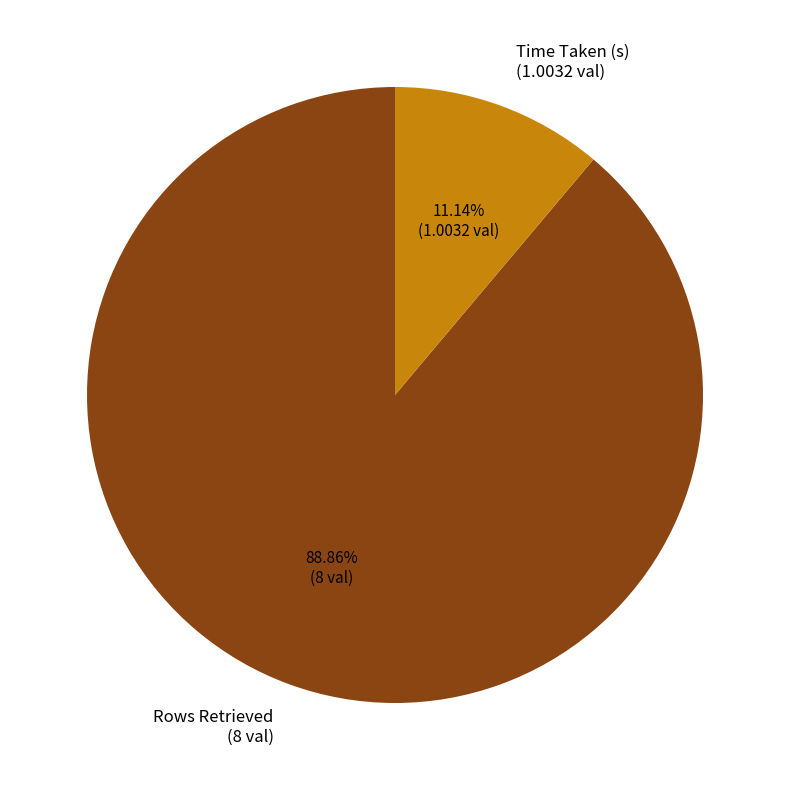

How many segments does this pie chart have?

2